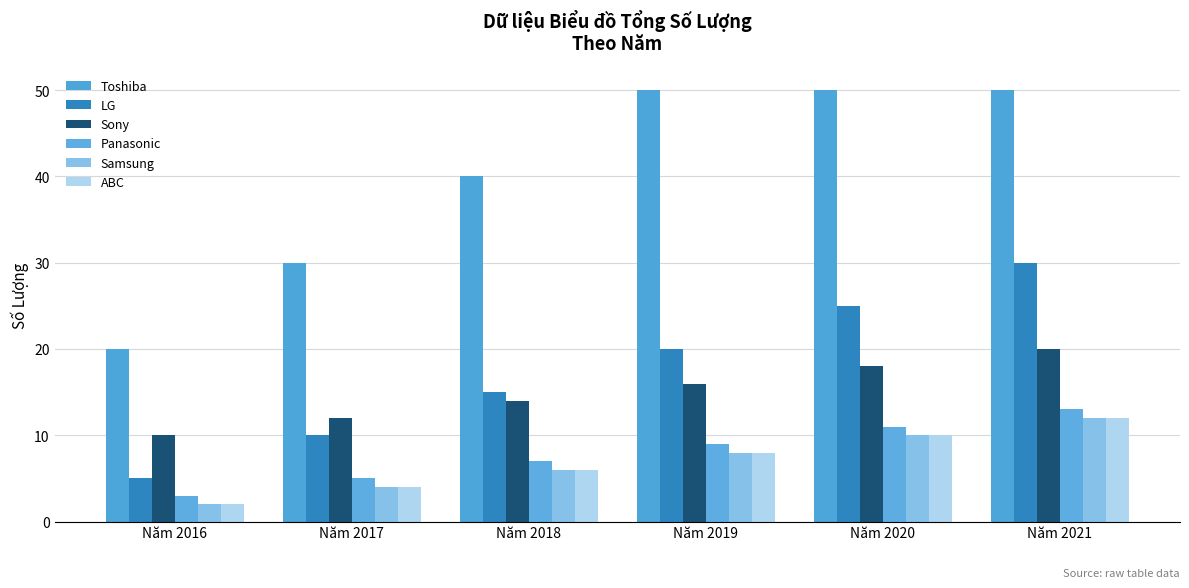

What are all the series names shown in the legend?

Toshiba, LG, Sony, Panasonic, Samsung, ABC